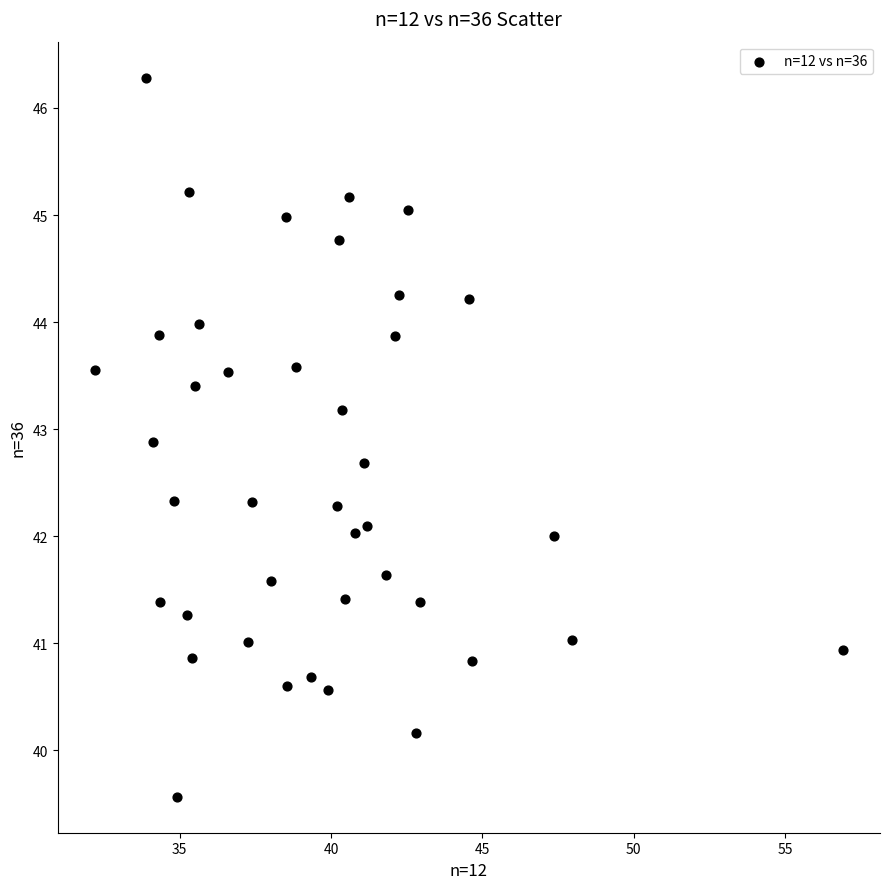

What is the range of X values (max minus min)?

24.7